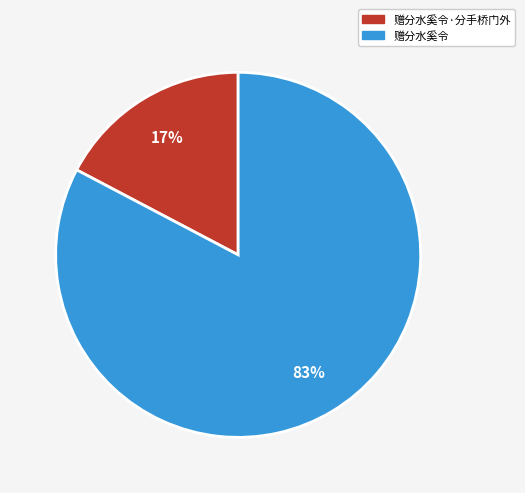

To the nearest percent, what percentage of the pie is 赠分水奚令?

83%